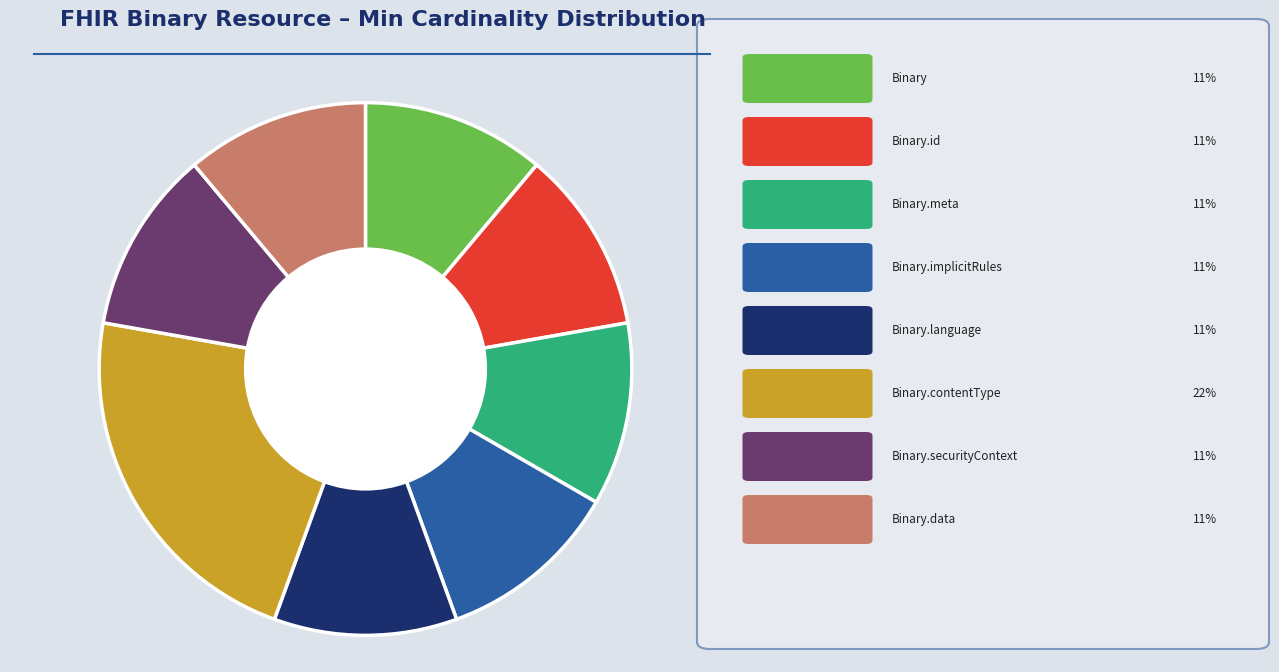

Is there a majority slice in this chart?

No